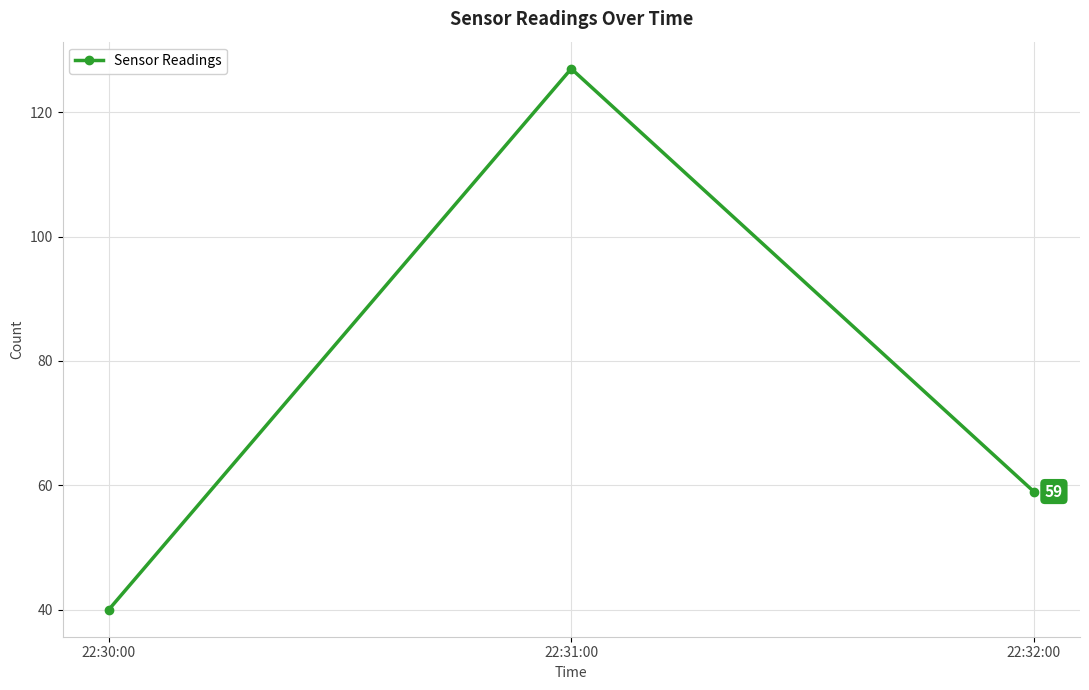

What is the greatest value displayed?

127